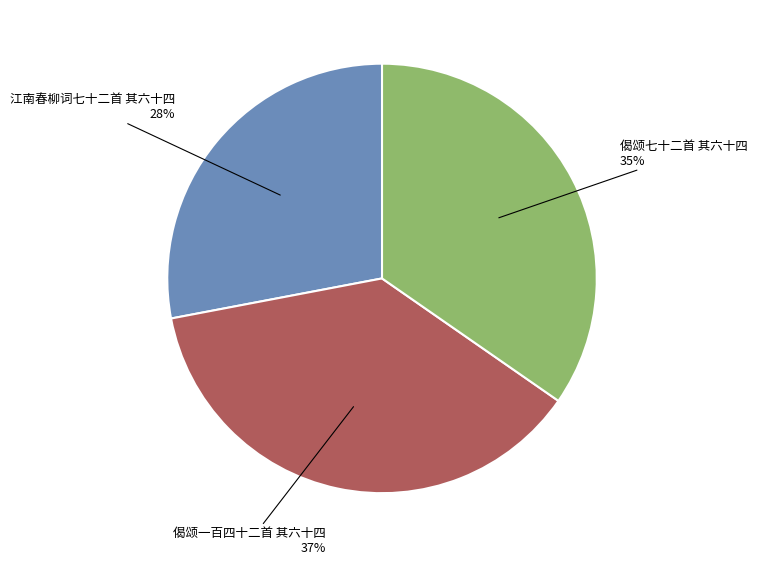

To the nearest percent, what is the difference between the largest and smallest slice percentages?

9%